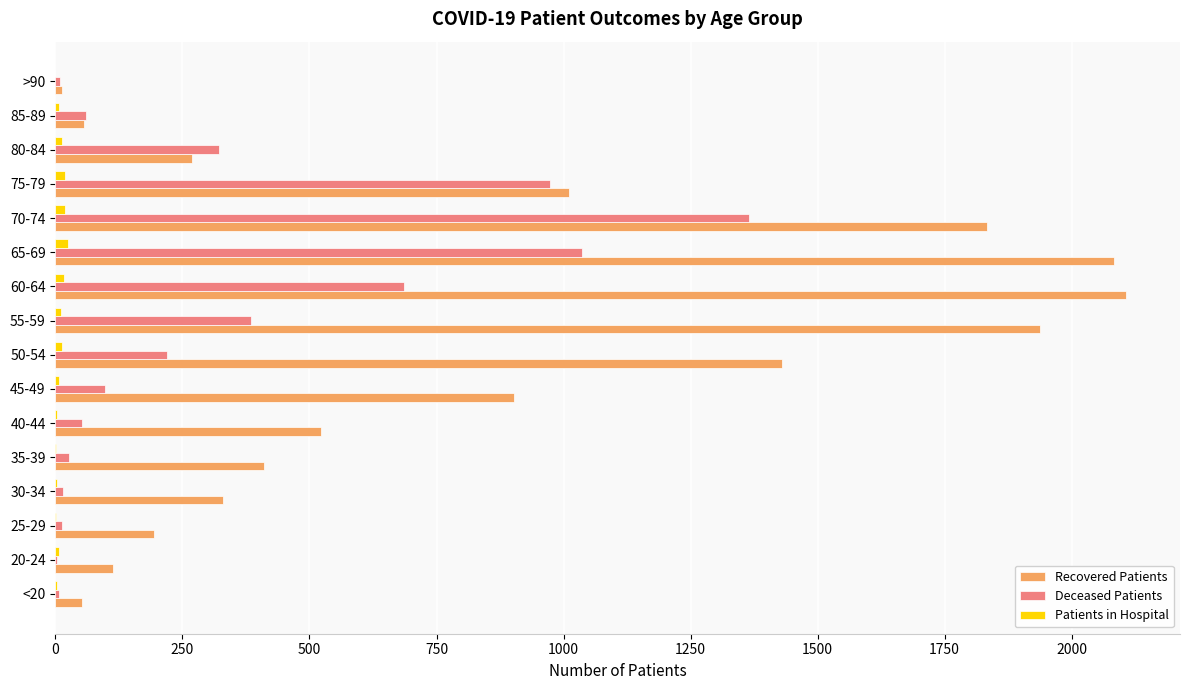

How many categories are shown in the chart?

16